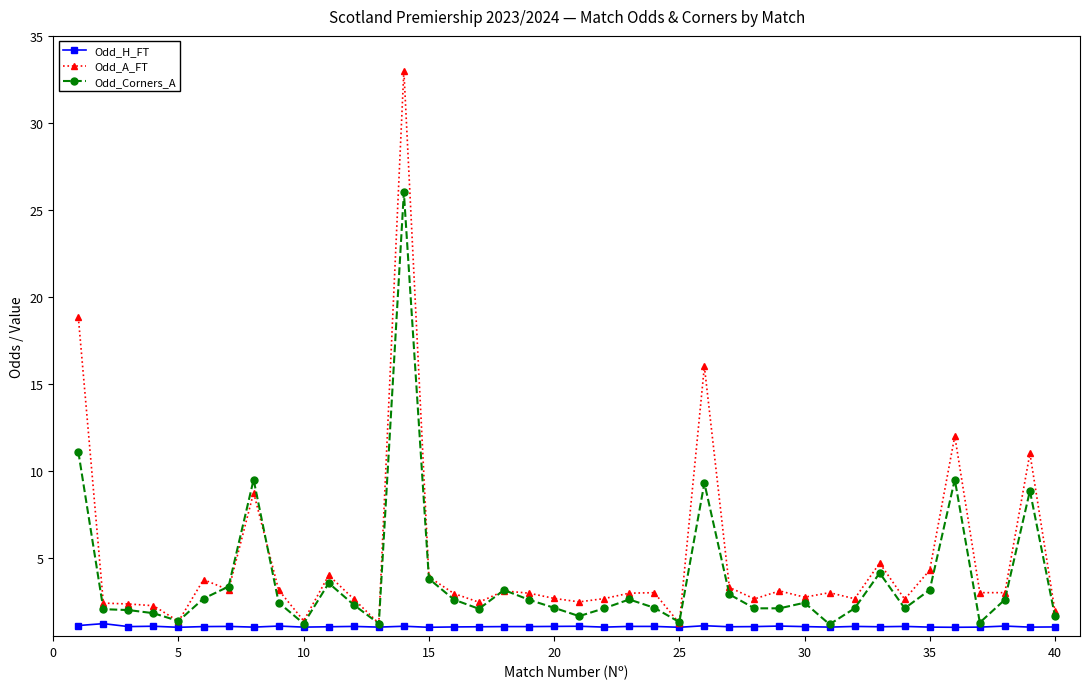

What is the highest value of the Odd_H_FT series?

1.2